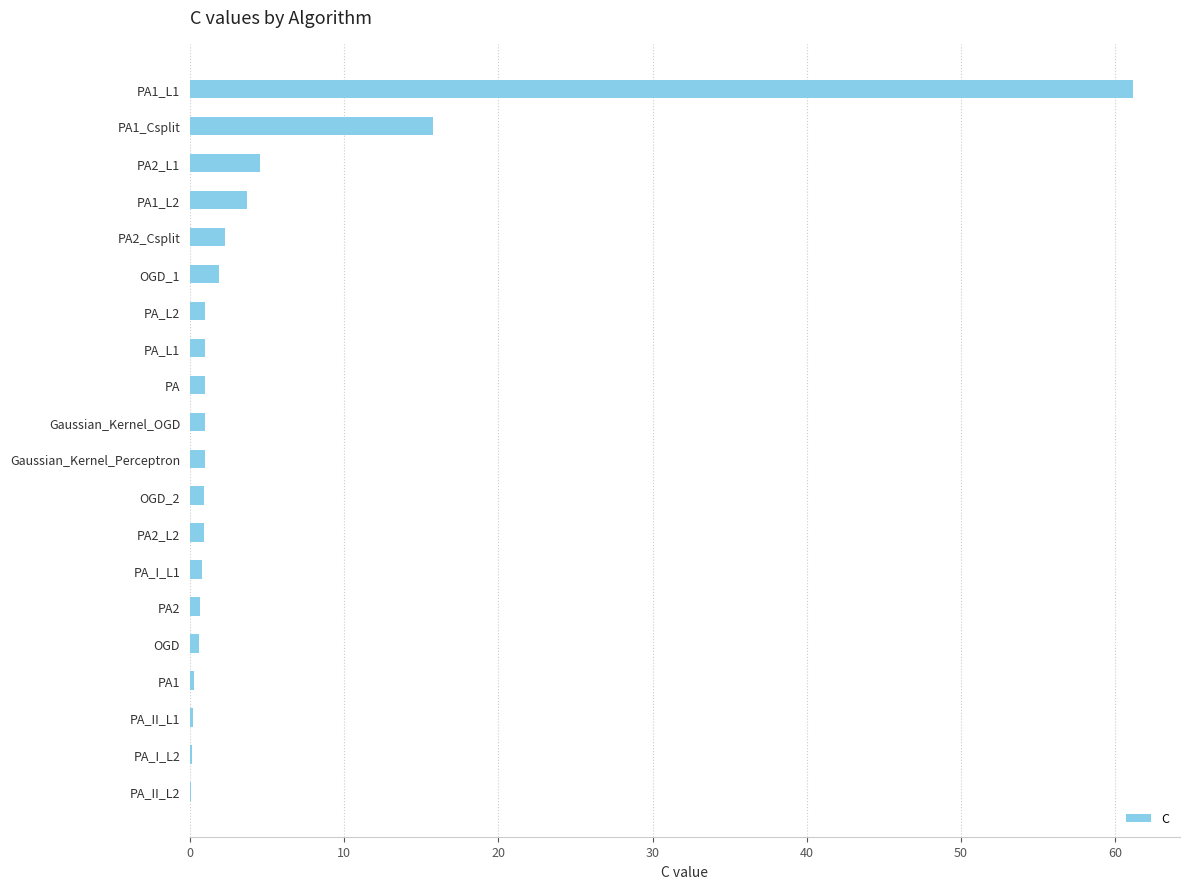

Where is the data nearest to the value 30?

PA1_Csplit